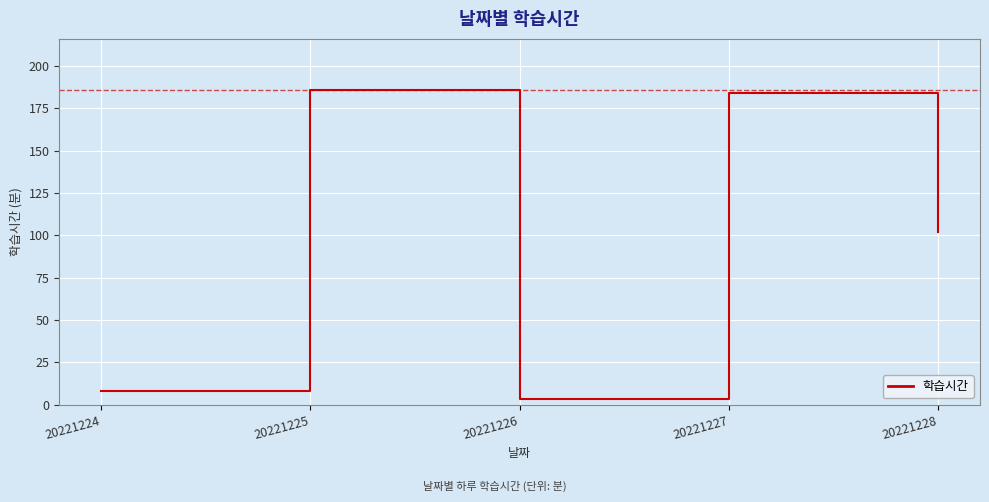

Is it true that the value at 20221226 is 3?

True